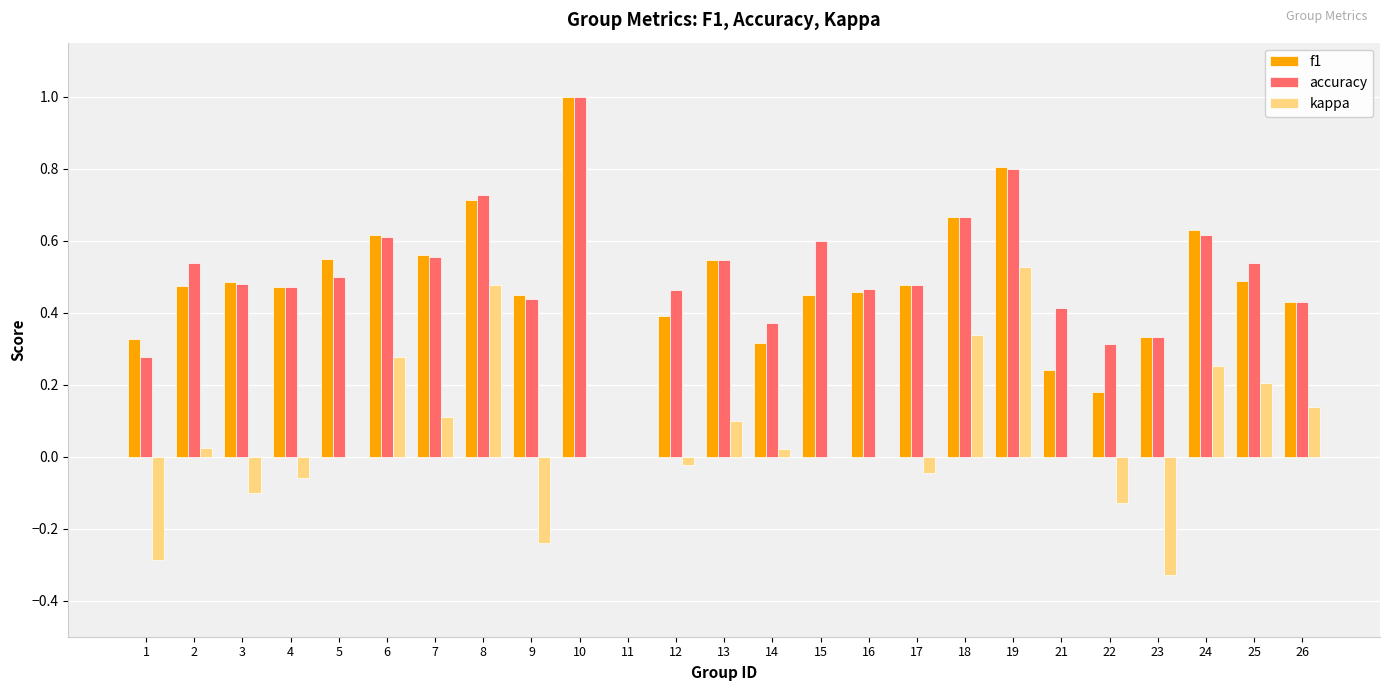

How many groups of bars are there?

25